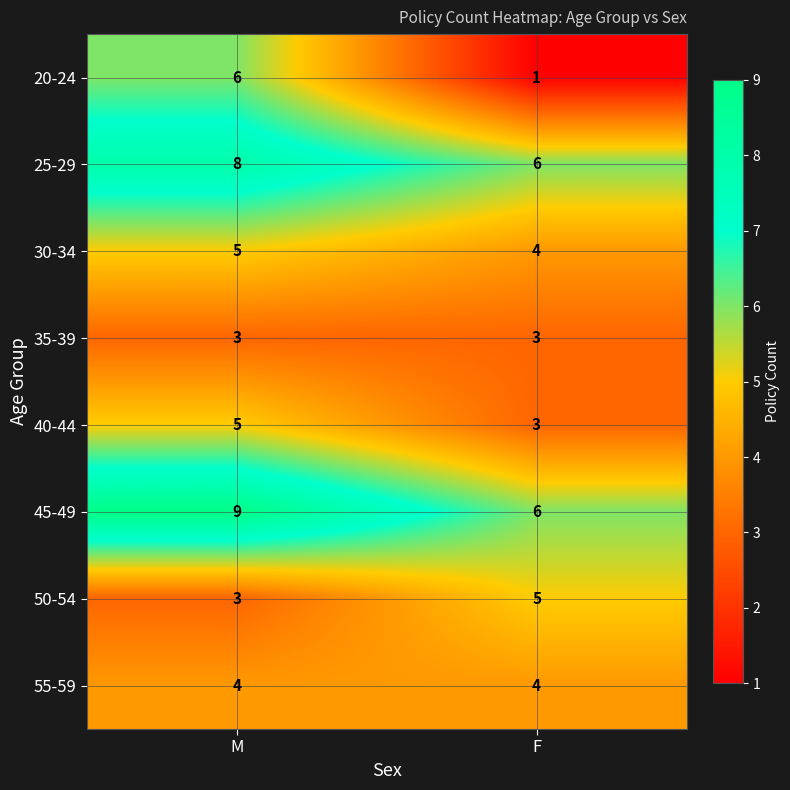

What is the greatest value displayed?

9